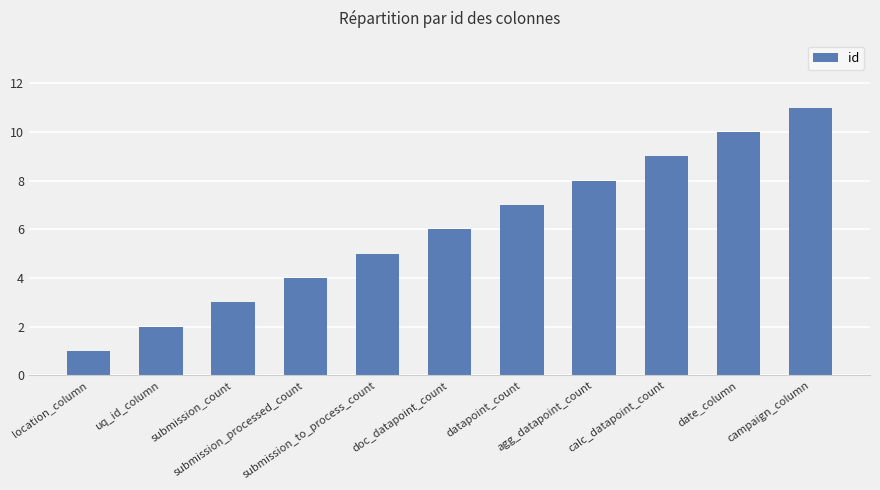

Between campaign_column and submission_processed_count, which is larger?

campaign_column